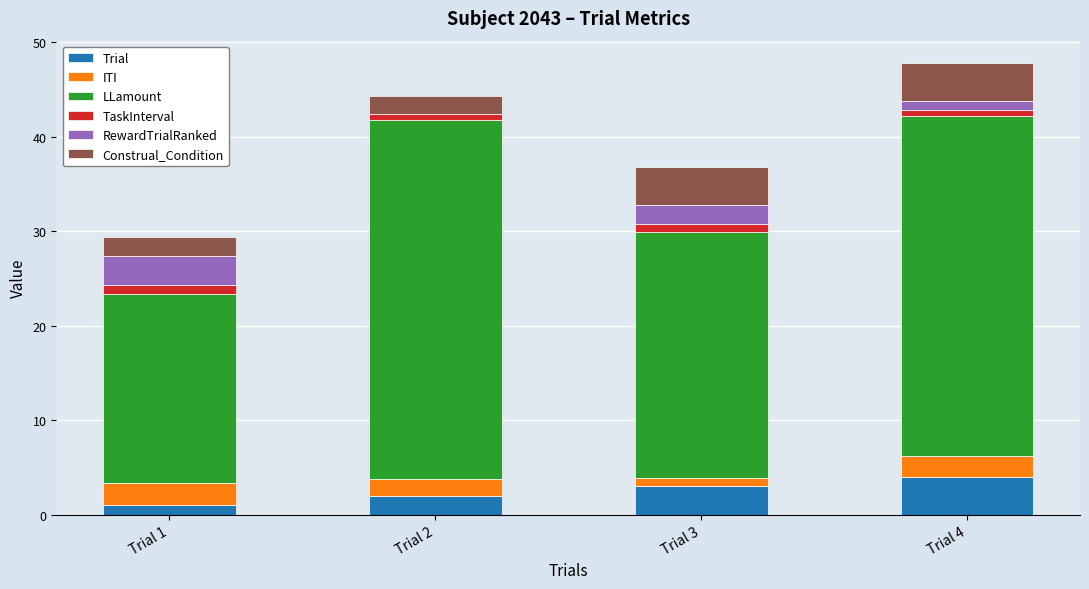

What is the maximum value for Trial?

4.0